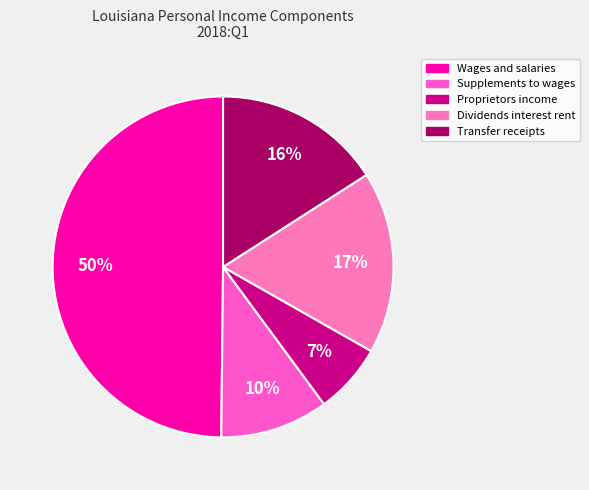

To the nearest percent, what is the combined percentage of Wages and salaries and Proprietors income?

57%